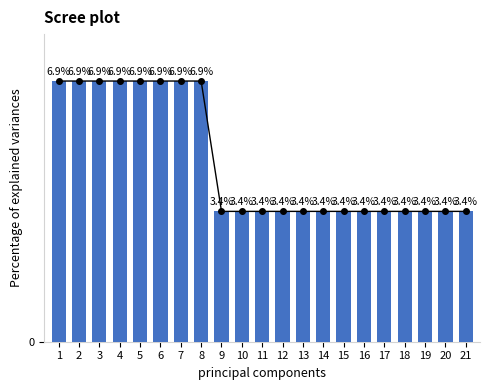

Approximately how many times larger is the value at 21 compared to 1?

0.5